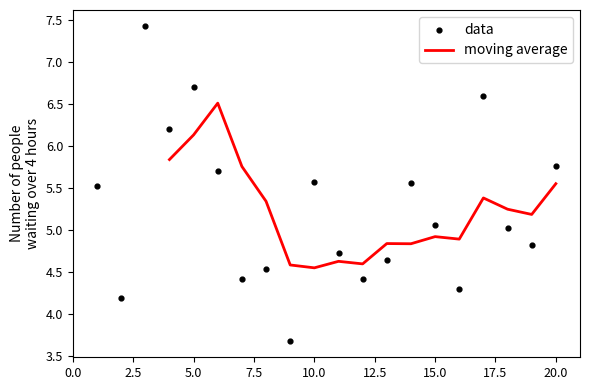

Which series has the largest Y range (max minus min)?

data